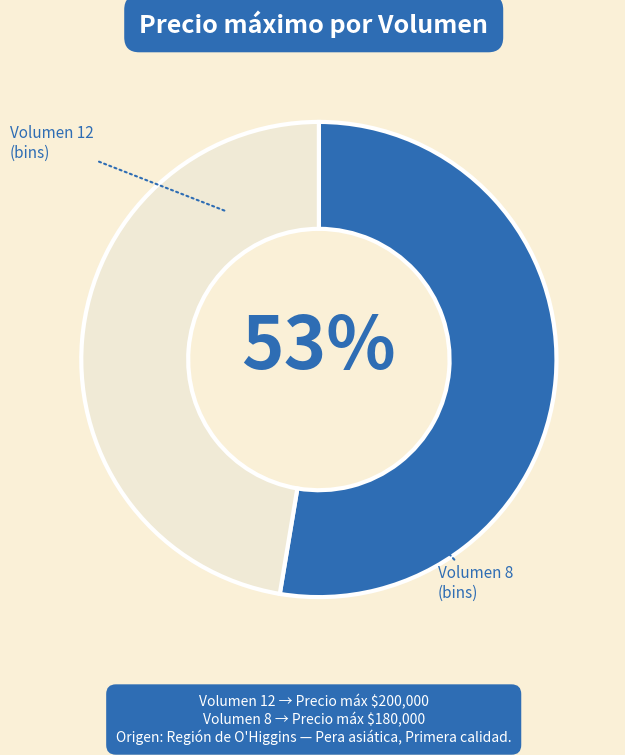

What is the largest slice in the pie chart?

Volumen 12